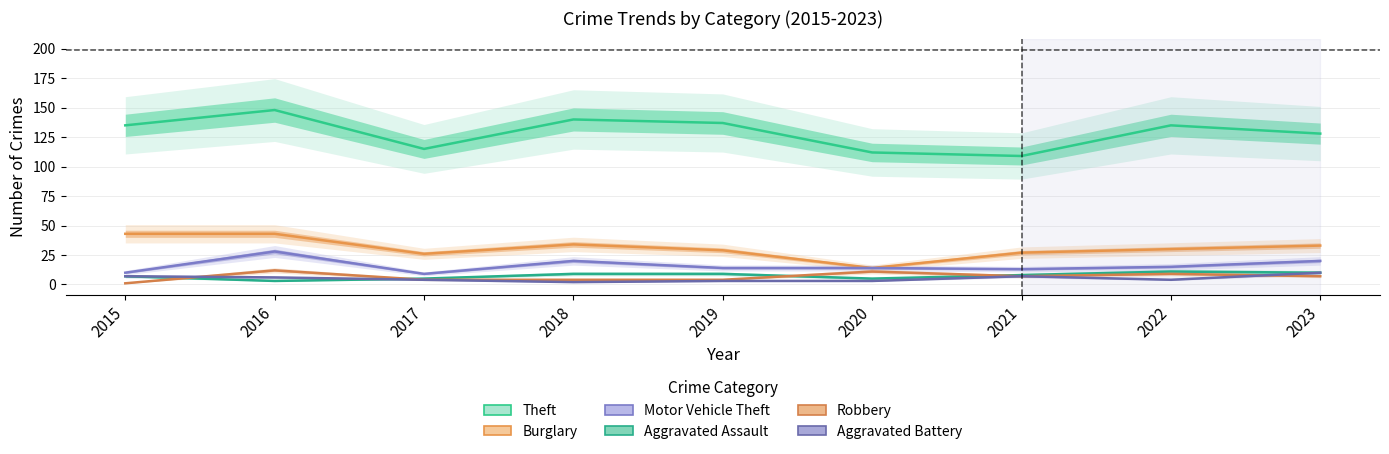

Which series has the largest total across all categories?

Theft